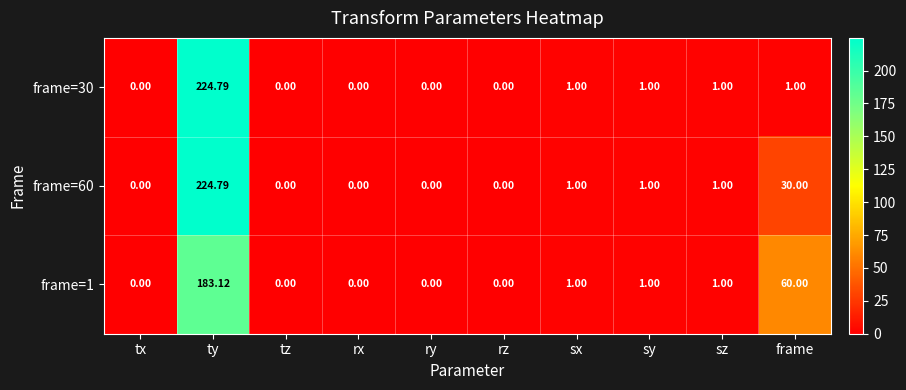

Rank the series by their average value, from lowest to highest.

frame=30, frame=1, frame=60